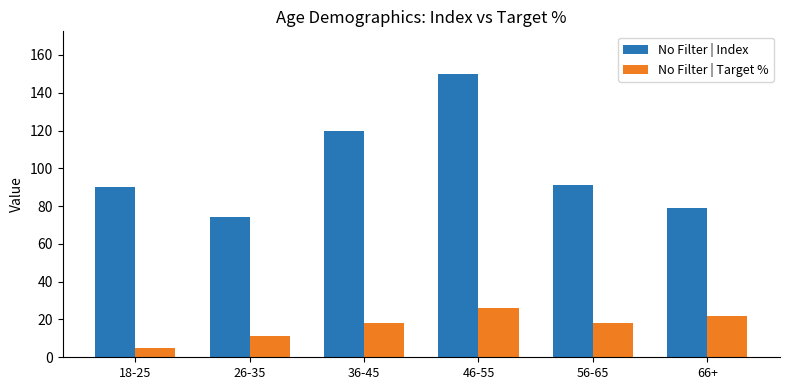

What position from the left is 36-45?

3